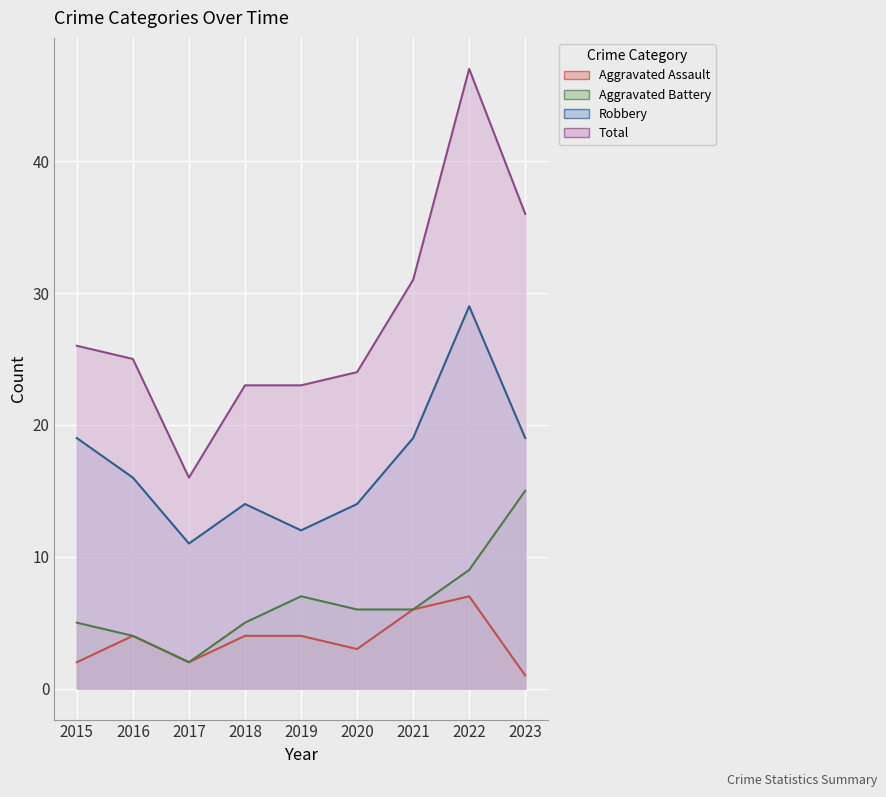

What is the sum of all Aggravated Assault values?

33